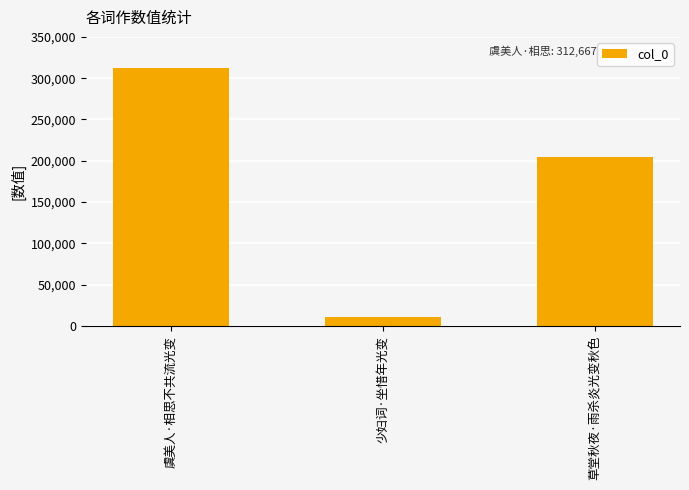

What is the change in value from 少妇词·坐惜年光变 to 草堂秋夜·雨杀炎光变秋色?

+193447